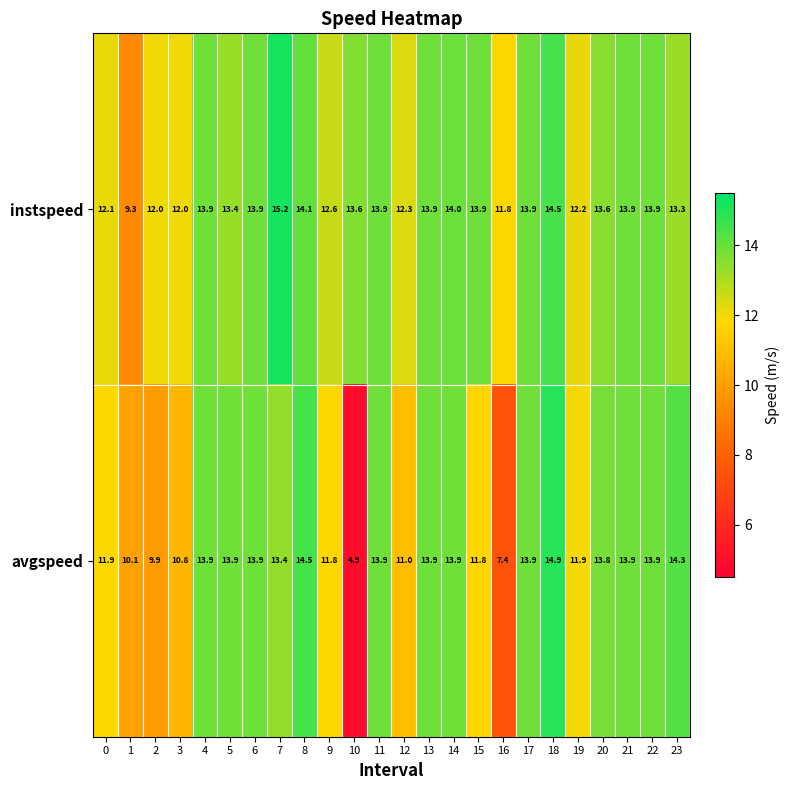

Rank the series at 8 from highest to lowest value.

avgspeed, instspeed